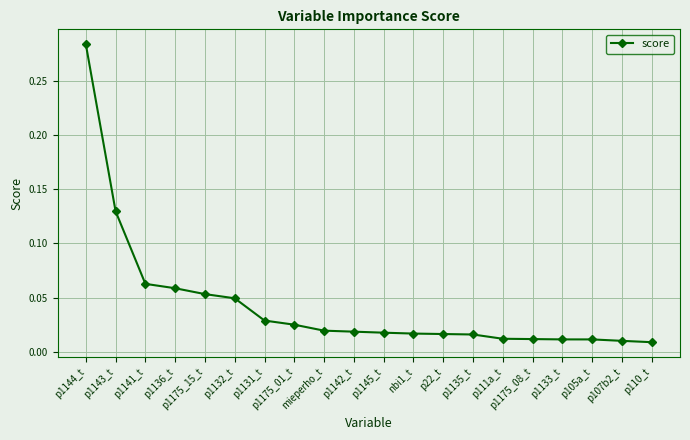

Where is the data nearest to the value 0?

p110_t